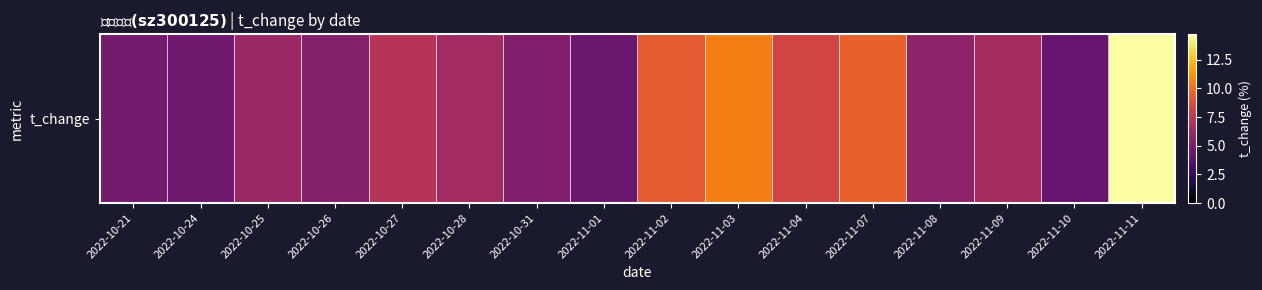

Rank the categories by value from highest to lowest.

2022-11-11, 2022-11-03, 2022-11-07, 2022-11-02, 2022-11-04, 2022-10-27, 2022-11-09, 2022-10-28, 2022-10-25, 2022-11-08, 2022-10-26, 2022-10-31, 2022-10-21, 2022-10-24, 2022-11-01, 2022-11-10